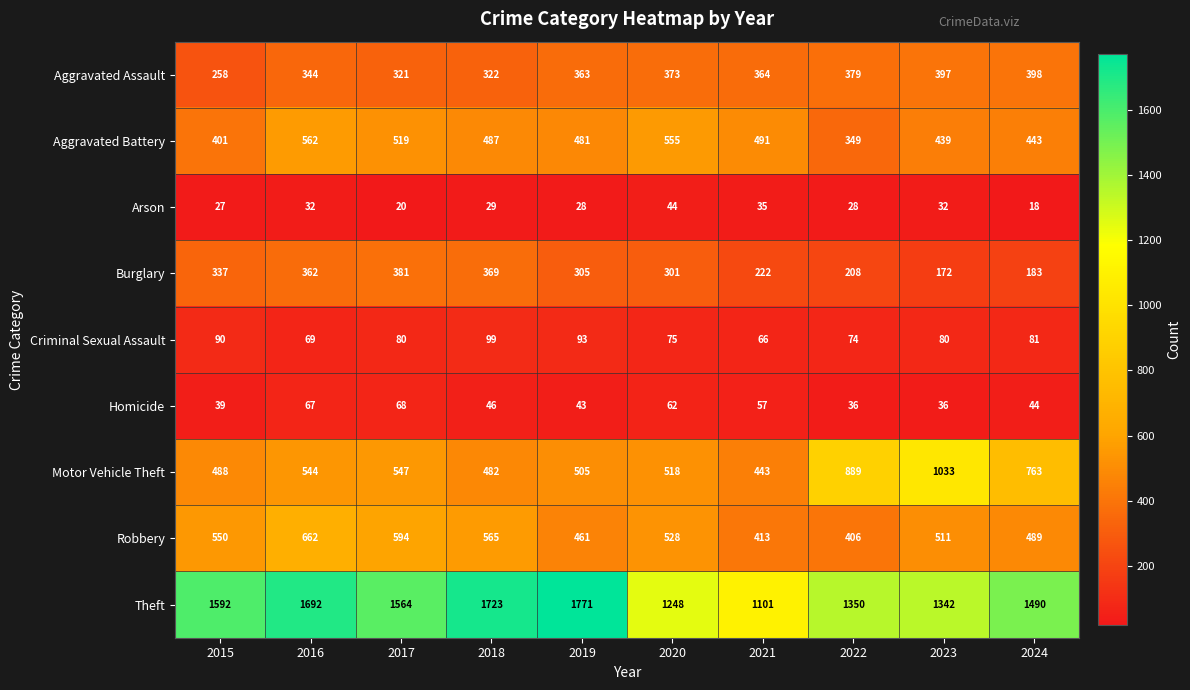

How many distinct data groups are displayed?

9